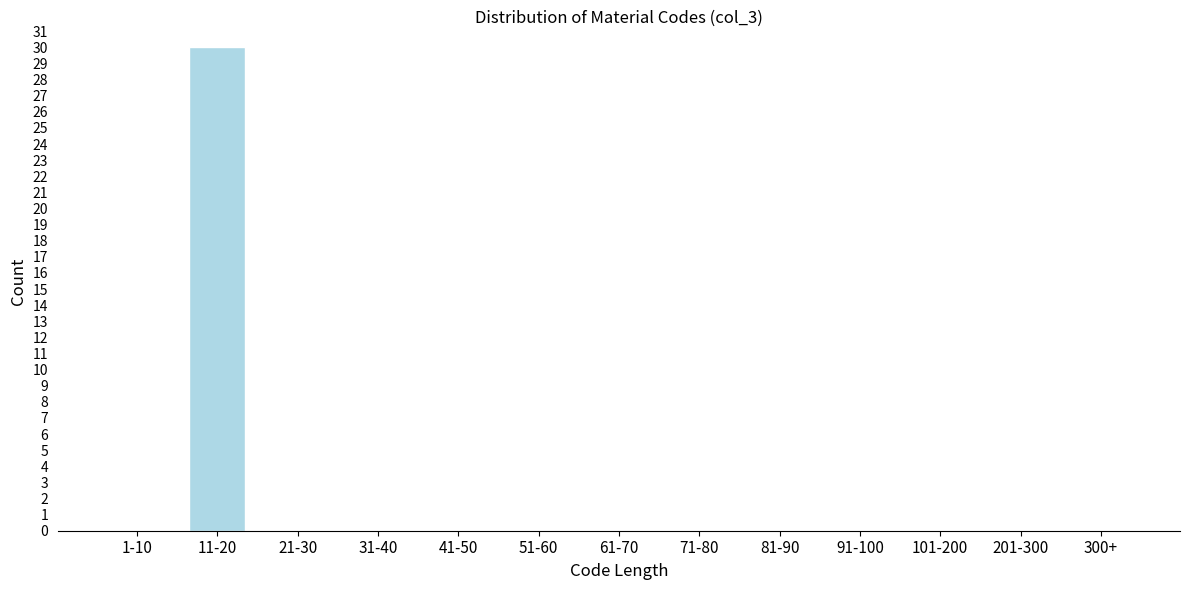

Reading left to right, transcribe all the data shown in this chart.

1-10=0	11-20=30	21-30=0	31-40=0	41-50=0	51-60=0	61-70=0	71-80=0	81-90=0	91-100=0	101-200=0	201-300=0	300+=0